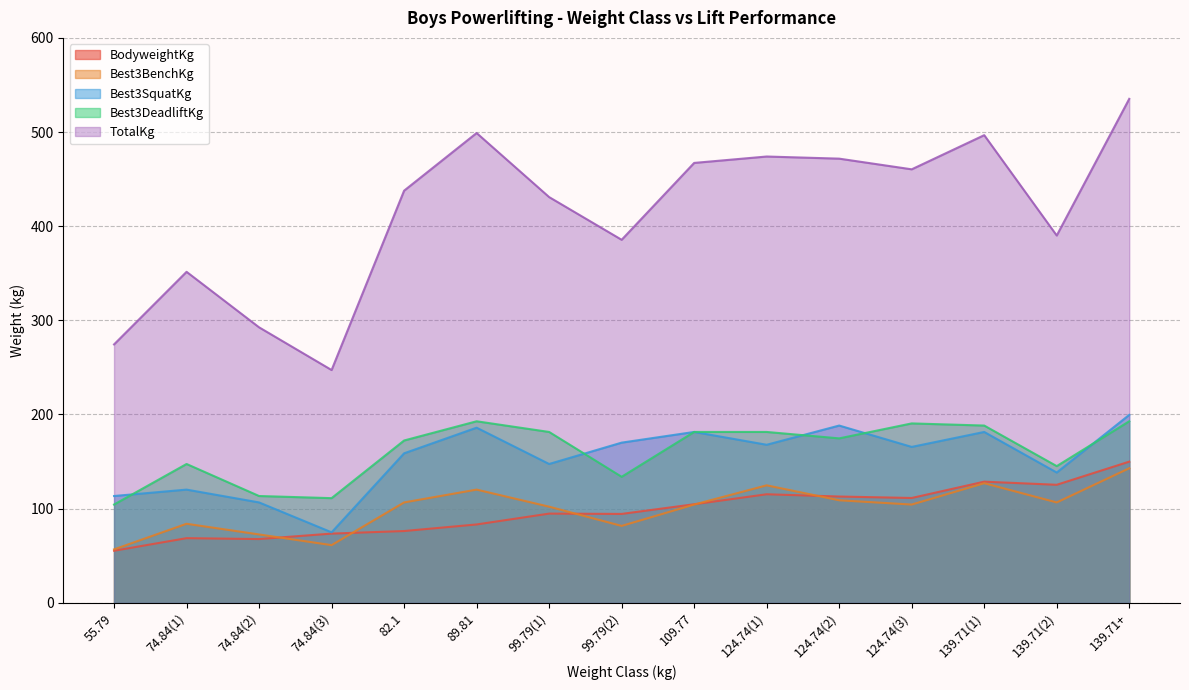

How many values in the BodyweightKg series are below 94?

6